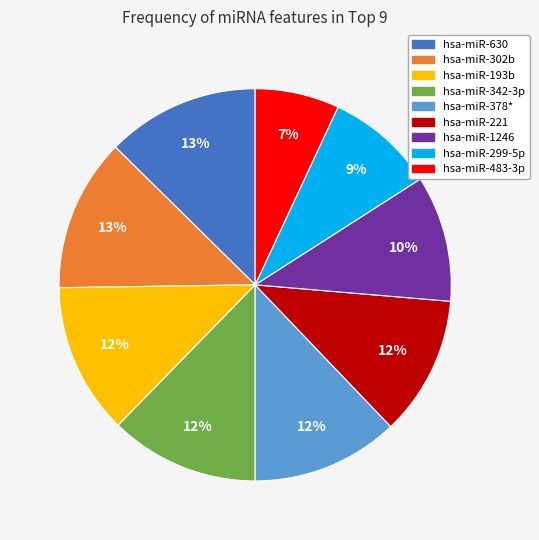

To the nearest percent, what is the combined percentage of hsa-miR-299-5p and hsa-miR-193b?

21%